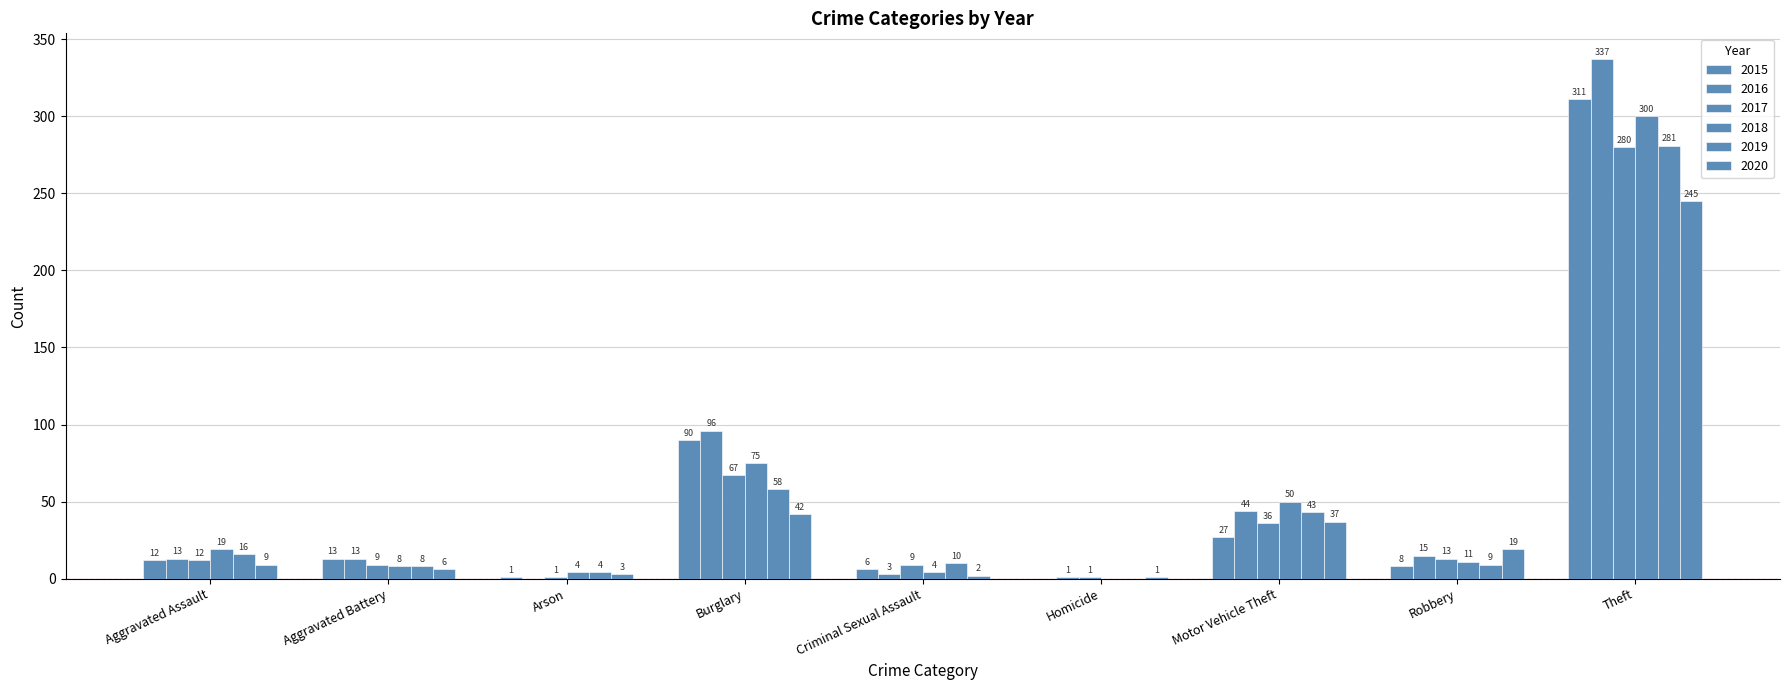

Which series has the largest range (max minus min)?

2016